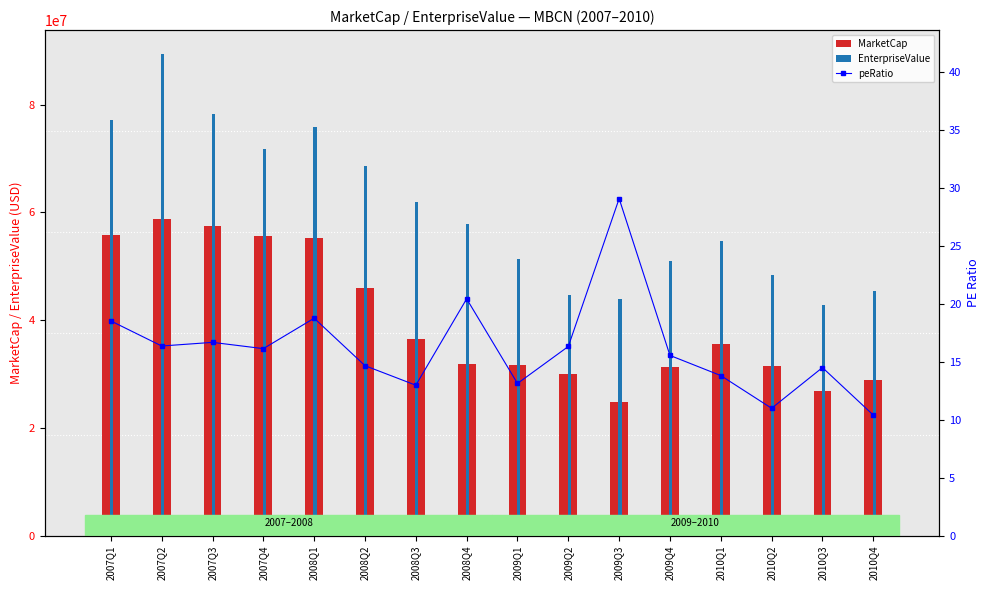

True or false: MarketCap has a value of 26840144.0 at 2010Q3.

True